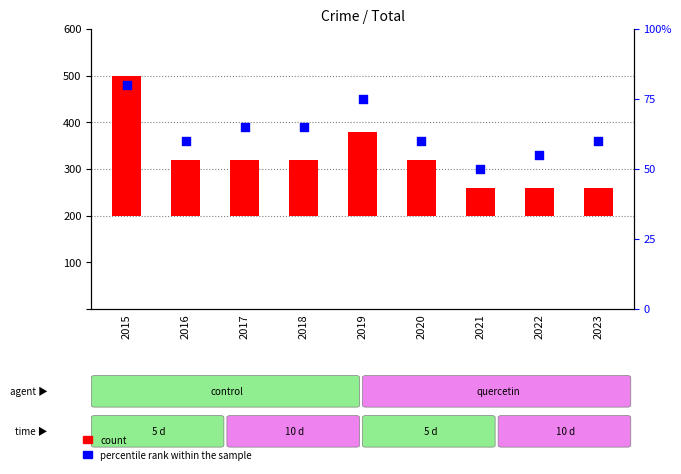

Which series contains the lowest Y value?

count